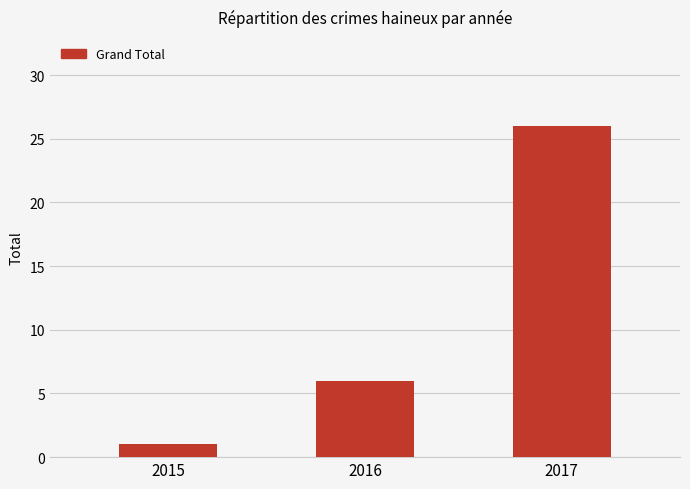

The chart shows a value of 10 at 2017. True or false?

False